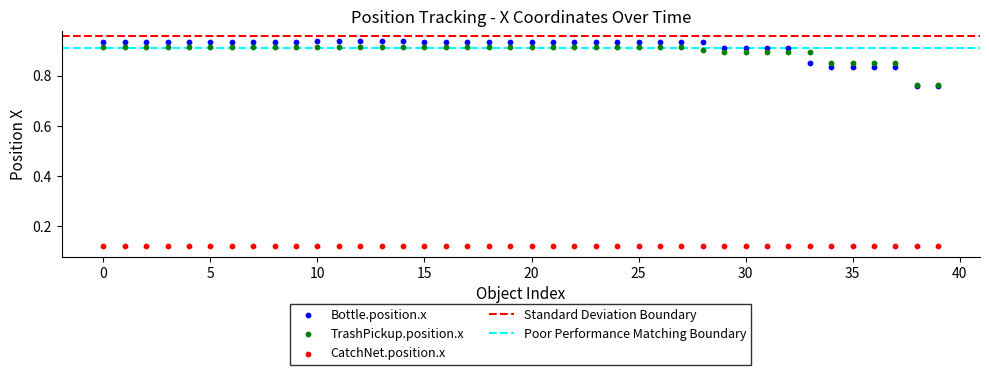

Which series reaches the minimum Y coordinate?

CatchNet.position.x